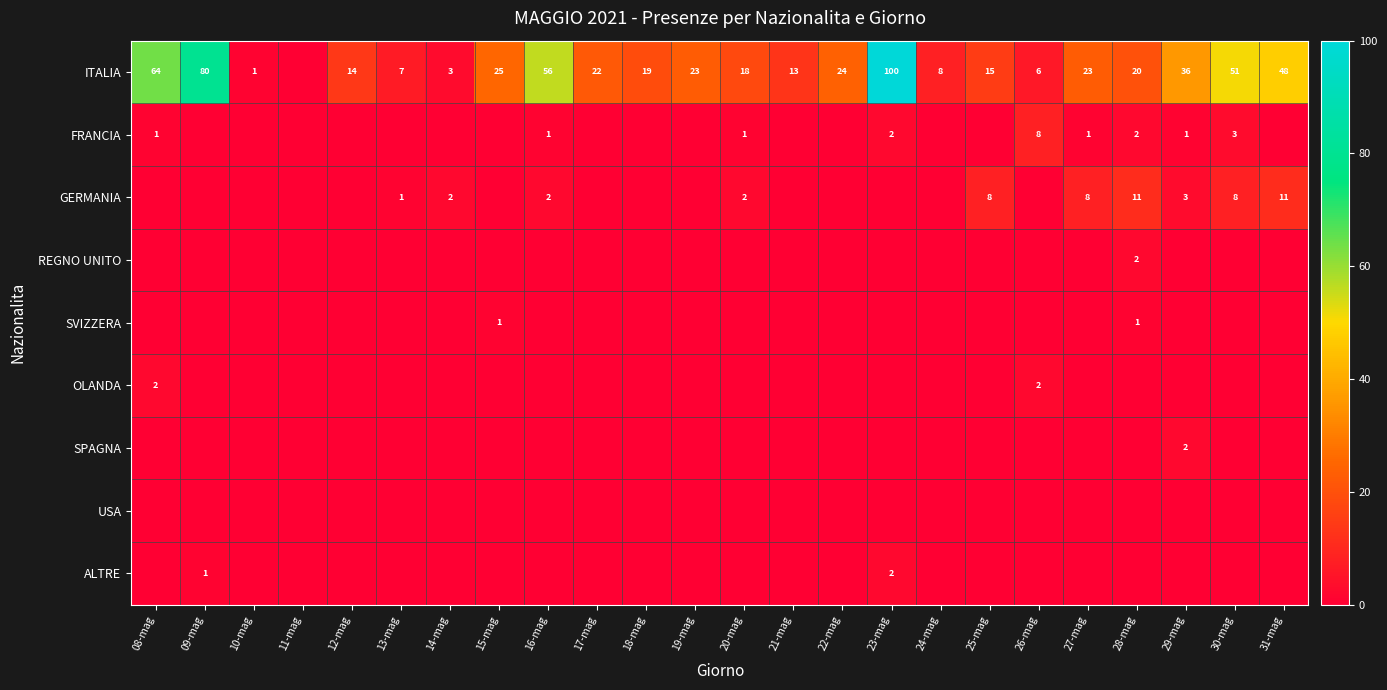

Is it true that ITALIA equals 27 at 18-mag?

False